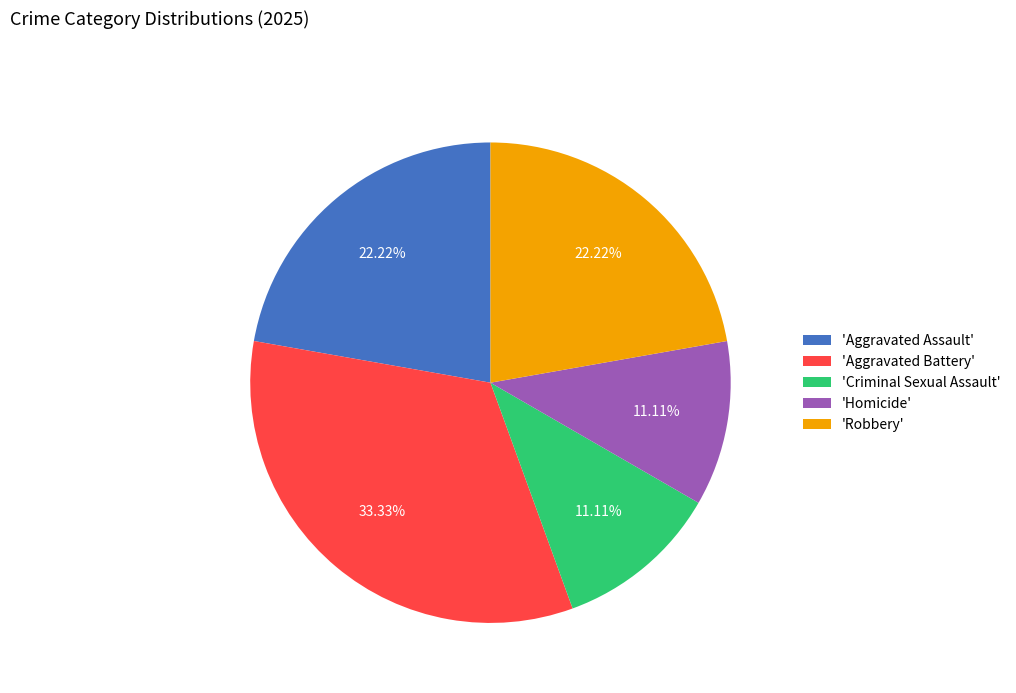

Which category has the biggest portion of the pie?

'Aggravated Battery'